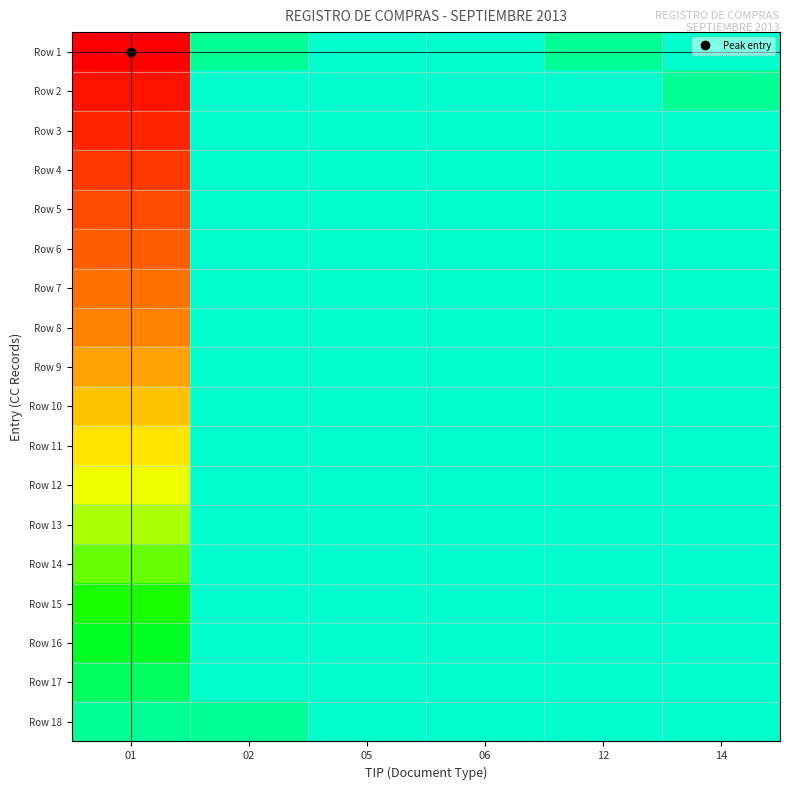

Rank the series by their maximum value, from highest to lowest.

Row 1, Row 2, Row 3, Row 4, Row 5, Row 6, Row 7, Row 8, Row 9, Row 10, Row 11, Row 12, Row 13, Row 14, Row 15, Row 16, Row 17, Row 18